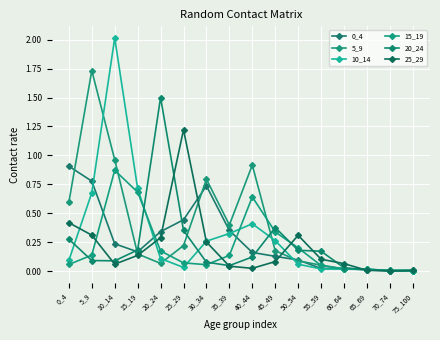

At which category is the sum across all series the highest?

10_14